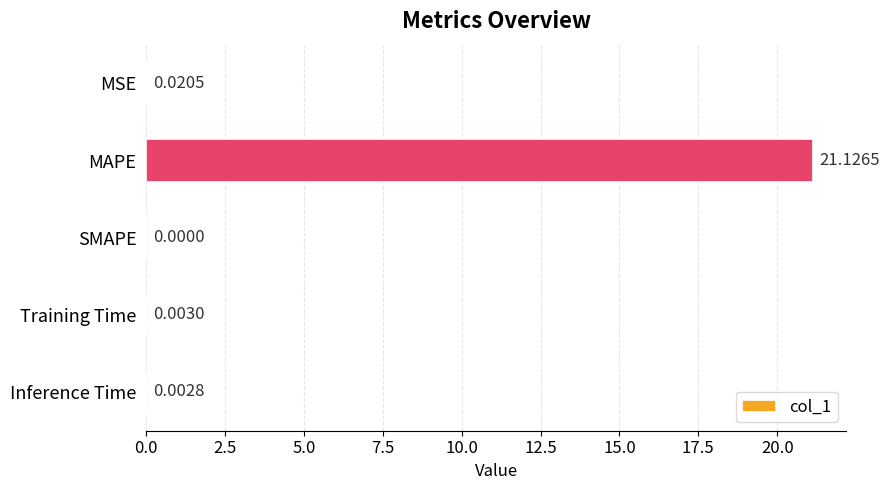

How many distinct data groups are displayed?

1